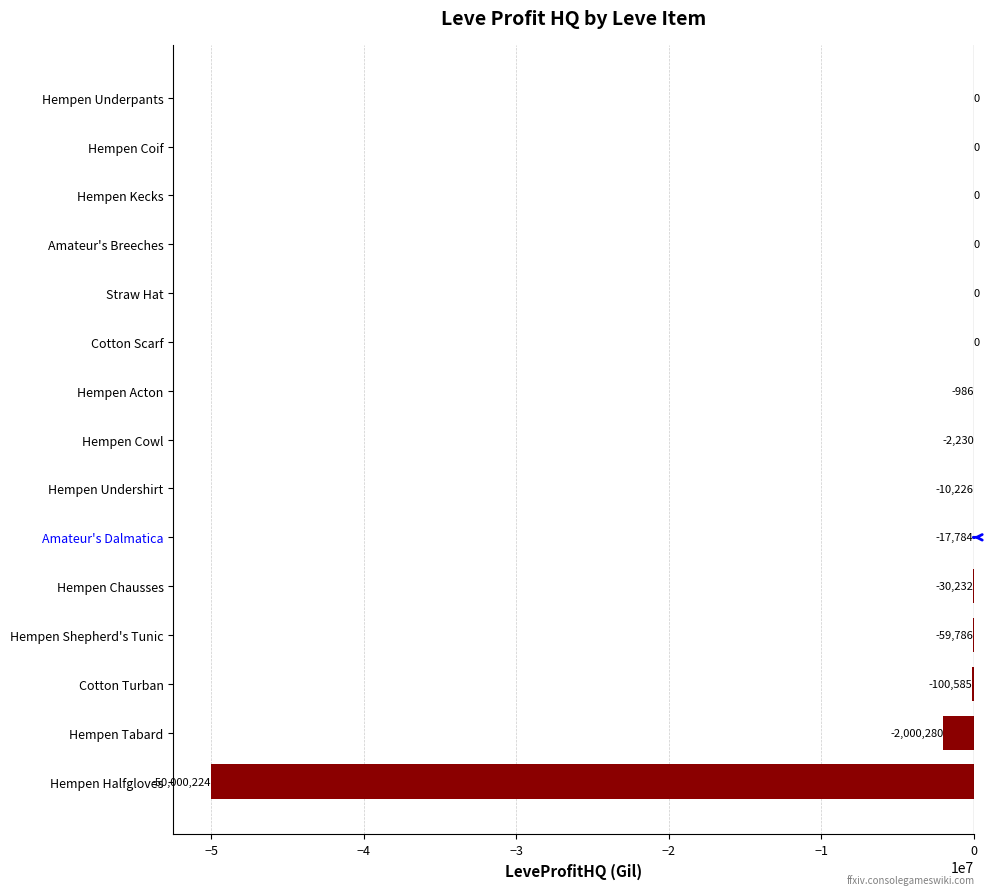

Where is the data nearest to the value -25000112?

Hempen Tabard